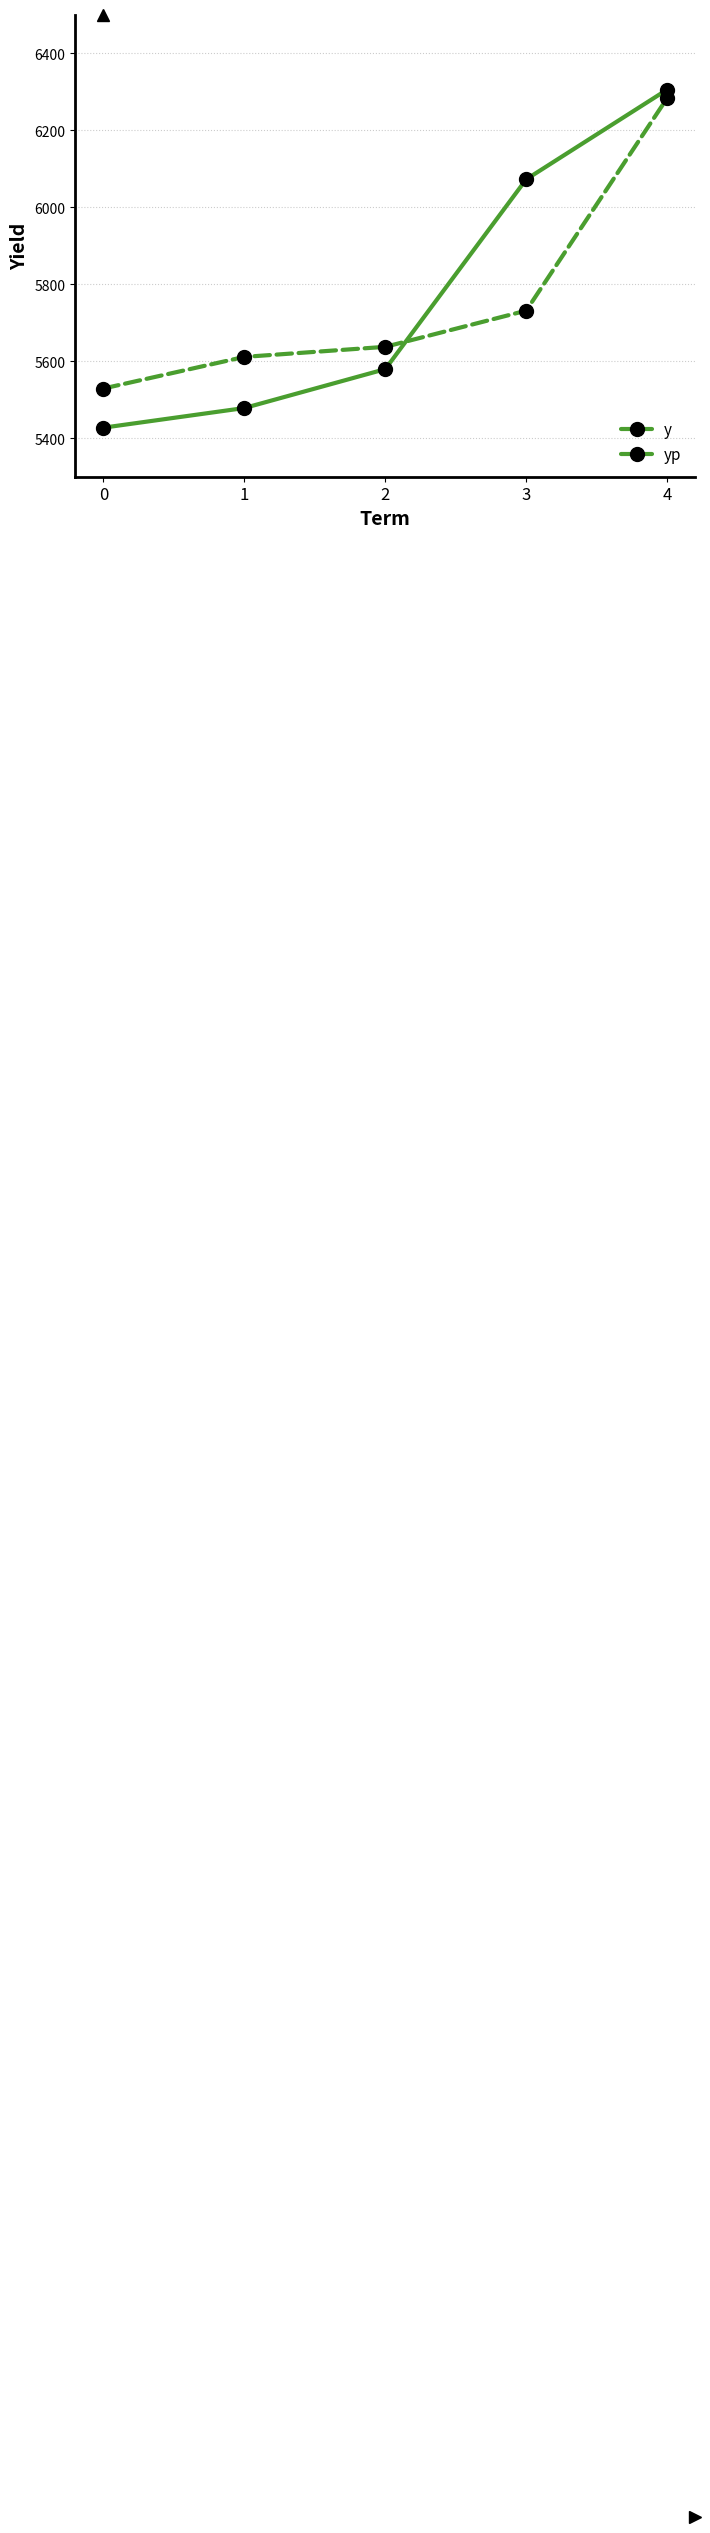

At how many categories does at least one series exceed 6221?

1